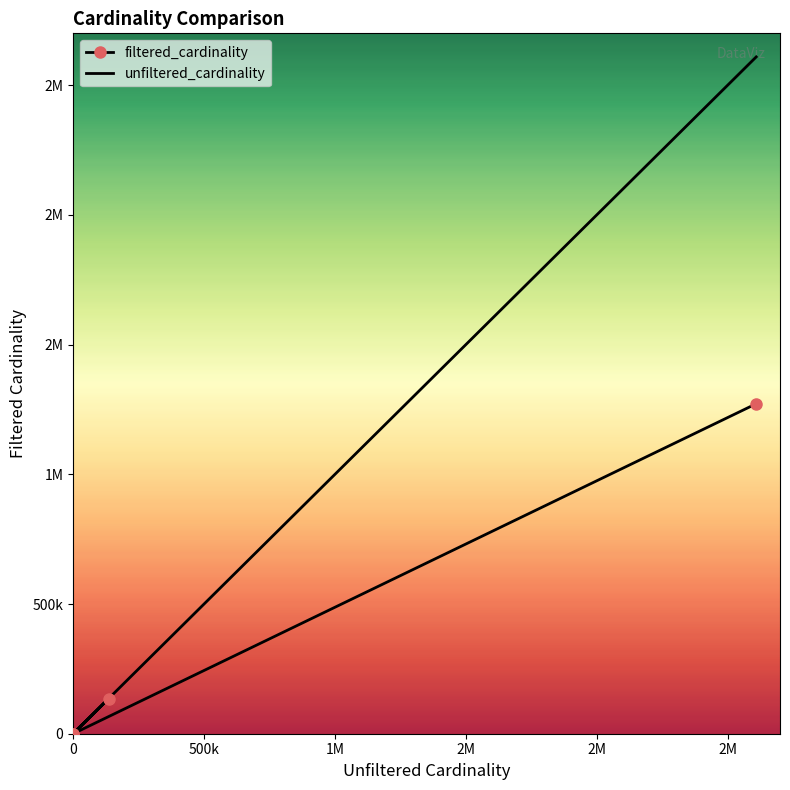

What is the average value of the unfiltered_cardinality series?

686056